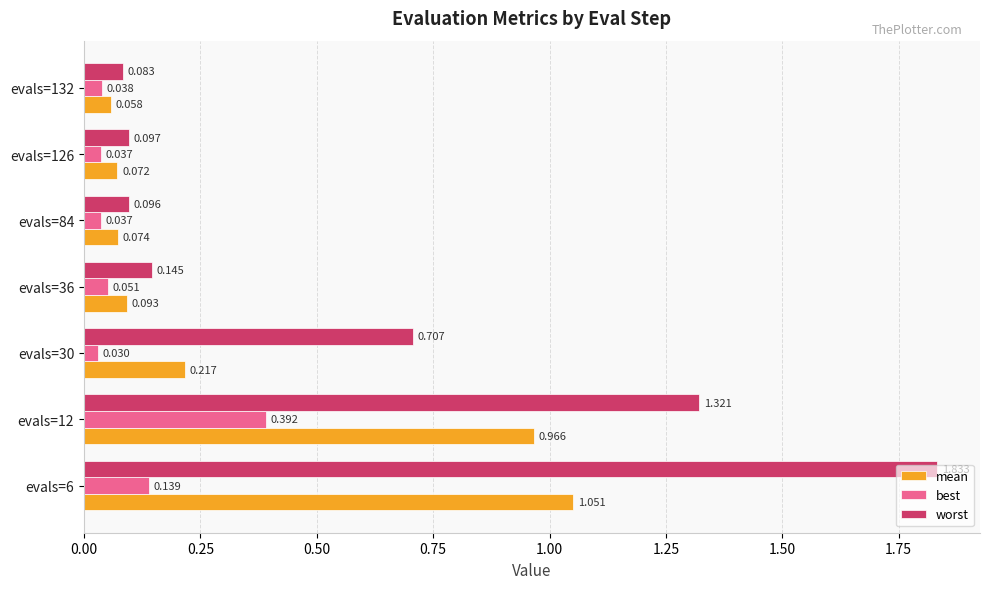

Between evals=30 and evals=84, which series saw the biggest shift?

worst